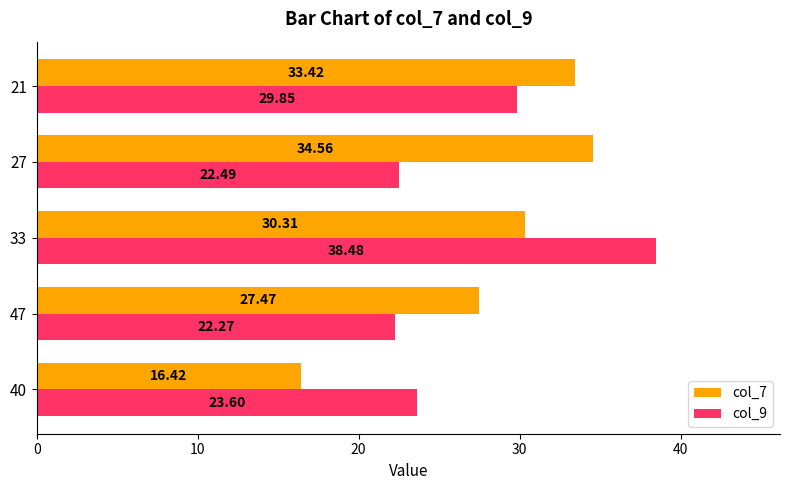

At how many categories does at least one series exceed 30?

3